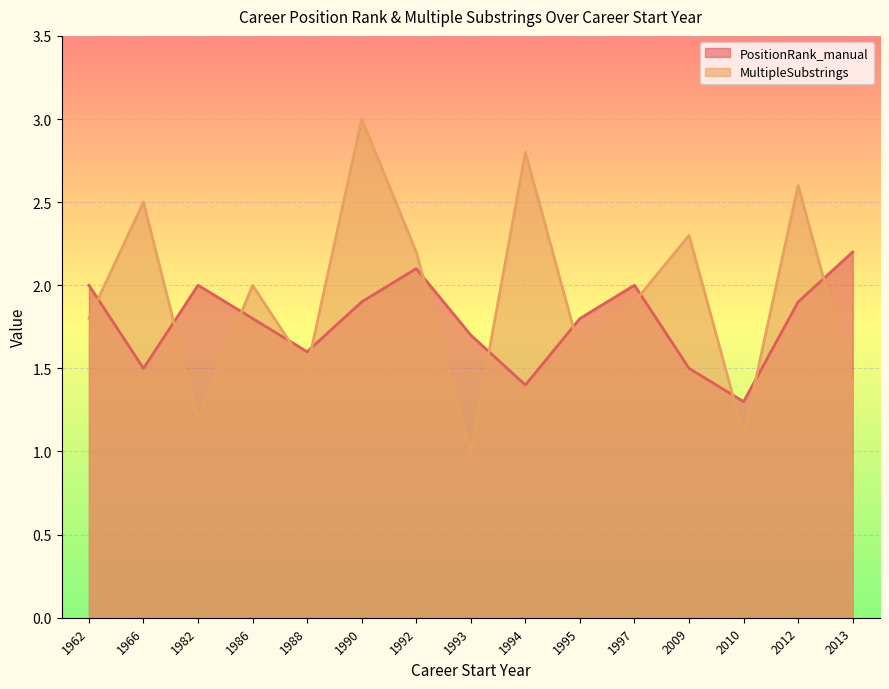

What is the total value across all series at 1993?

2.7